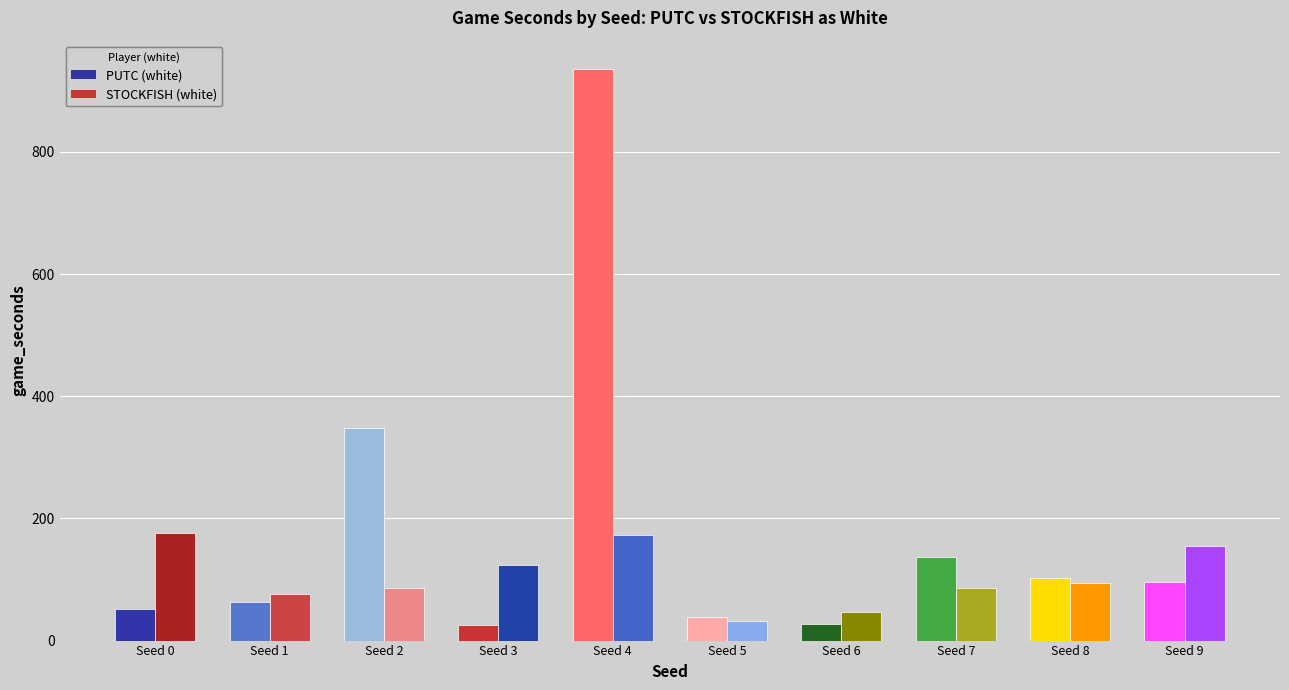

At 4, list the series in order from largest to smallest.

PUTC (white), STOCKFISH (white)